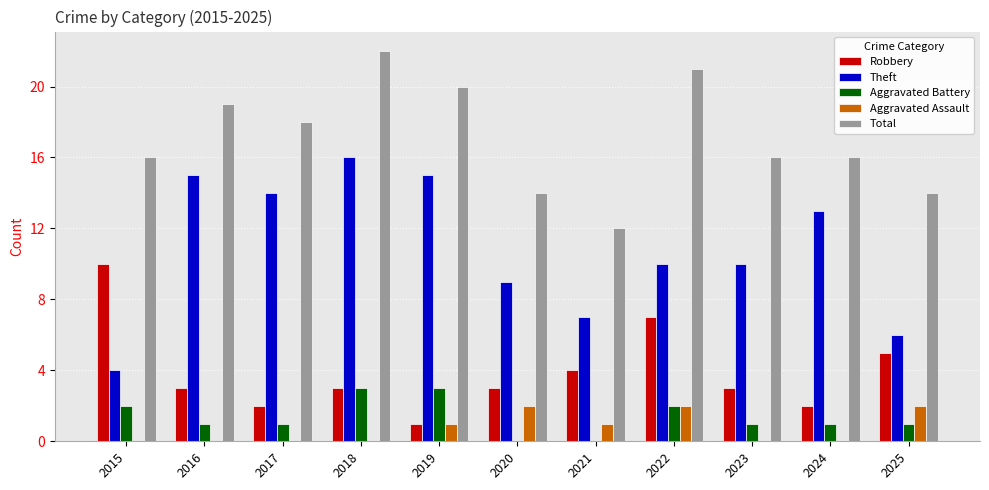

Reading right to left, transcribe all the data shown in this chart.

Robbery: 5	2	3	7	4	3	1	3	2	3	10
Theft: 6	13	10	10	7	9	15	16	14	15	4
Aggravated Battery: 1	1	1	2	0	0	3	3	1	1	2
Aggravated Assault: 2	0	0	2	1	2	1	0	0	0	0
Total: 14	16	16	21	12	14	20	22	18	19	16